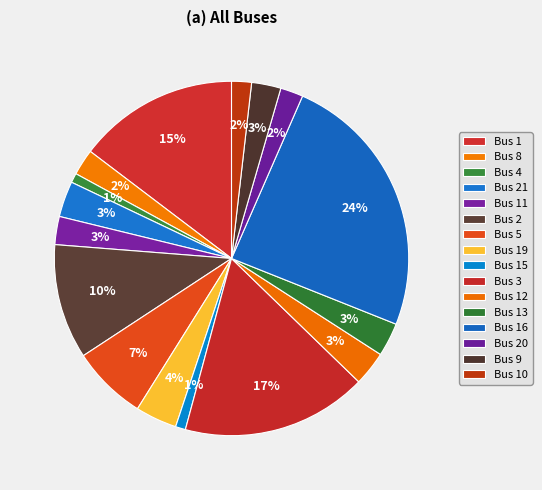

Rank the categories by value from lowest to highest.

Bus 4, Bus 15, Bus 10, Bus 20, Bus 8, Bus 11, Bus 9, Bus 13, Bus 12, Bus 21, Bus 19, Bus 5, Bus 2, Bus 1, Bus 3, Bus 16